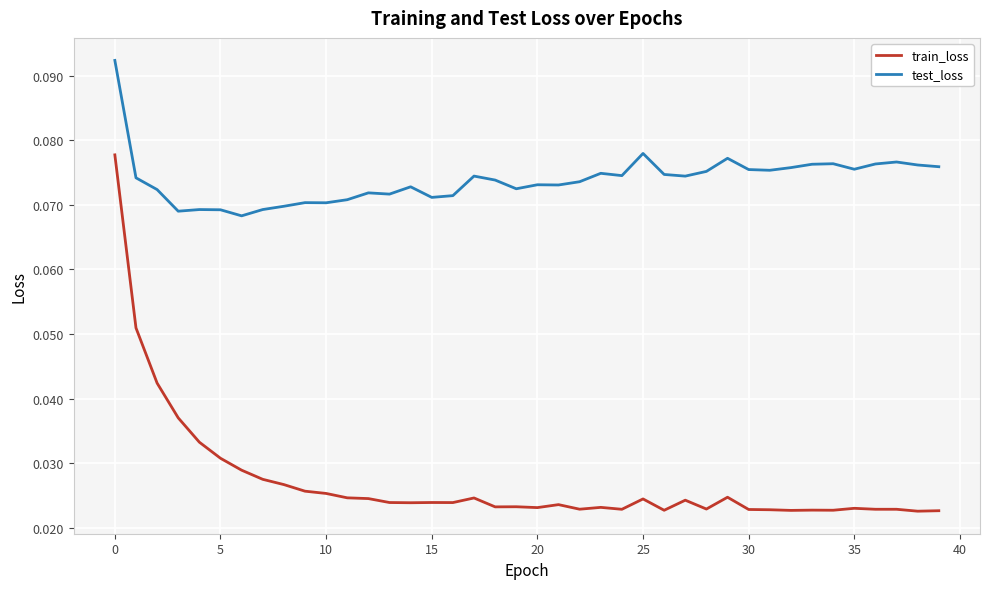

Rank the series by their maximum value, from lowest to highest.

train_loss, test_loss